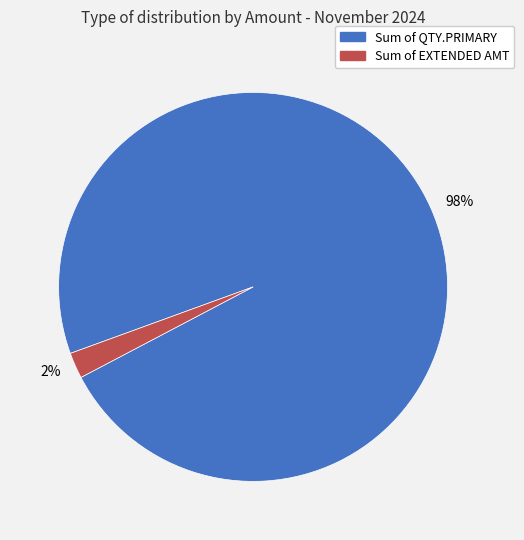

True or false: 2% accounts for 2% of the total.

True